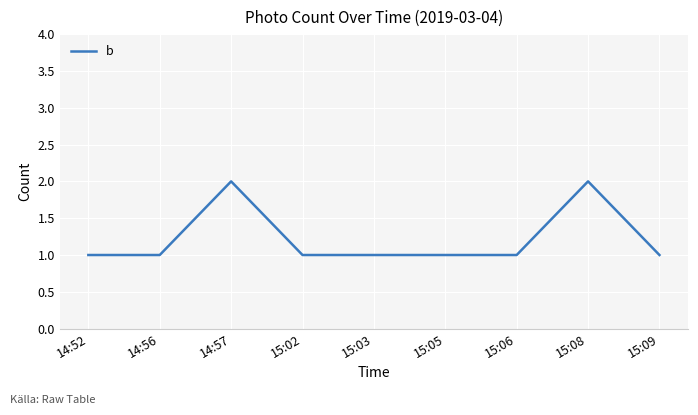

What position from the left is 15:06?

7